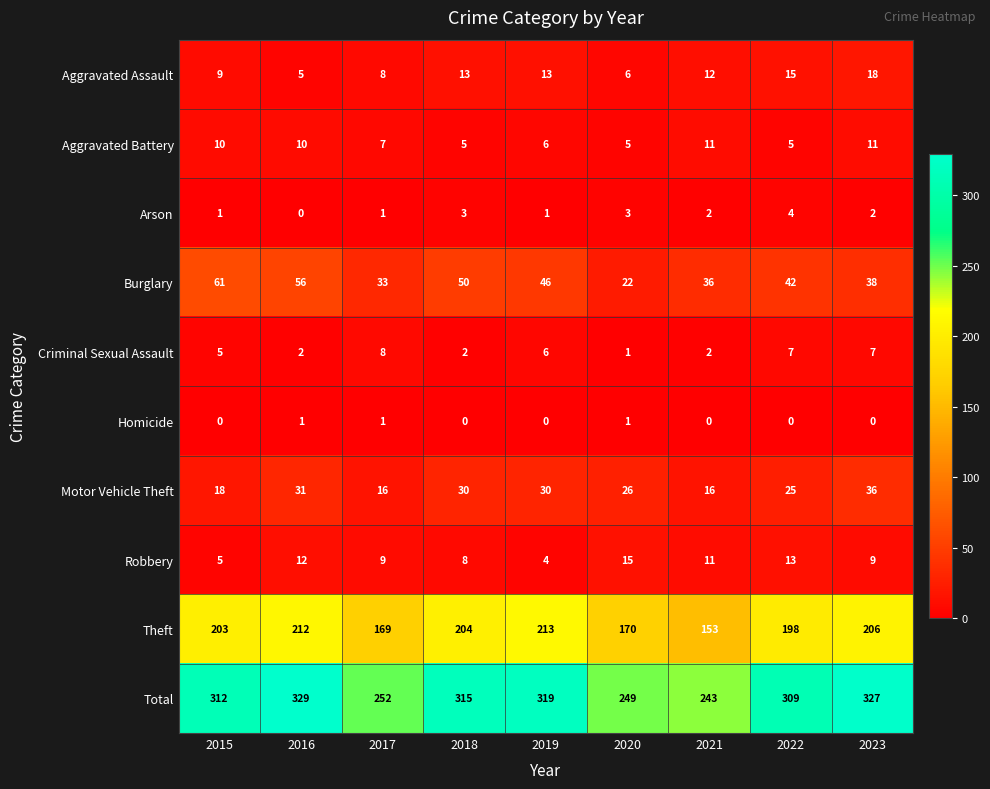

At which label does Burglary reach its peak?

2015